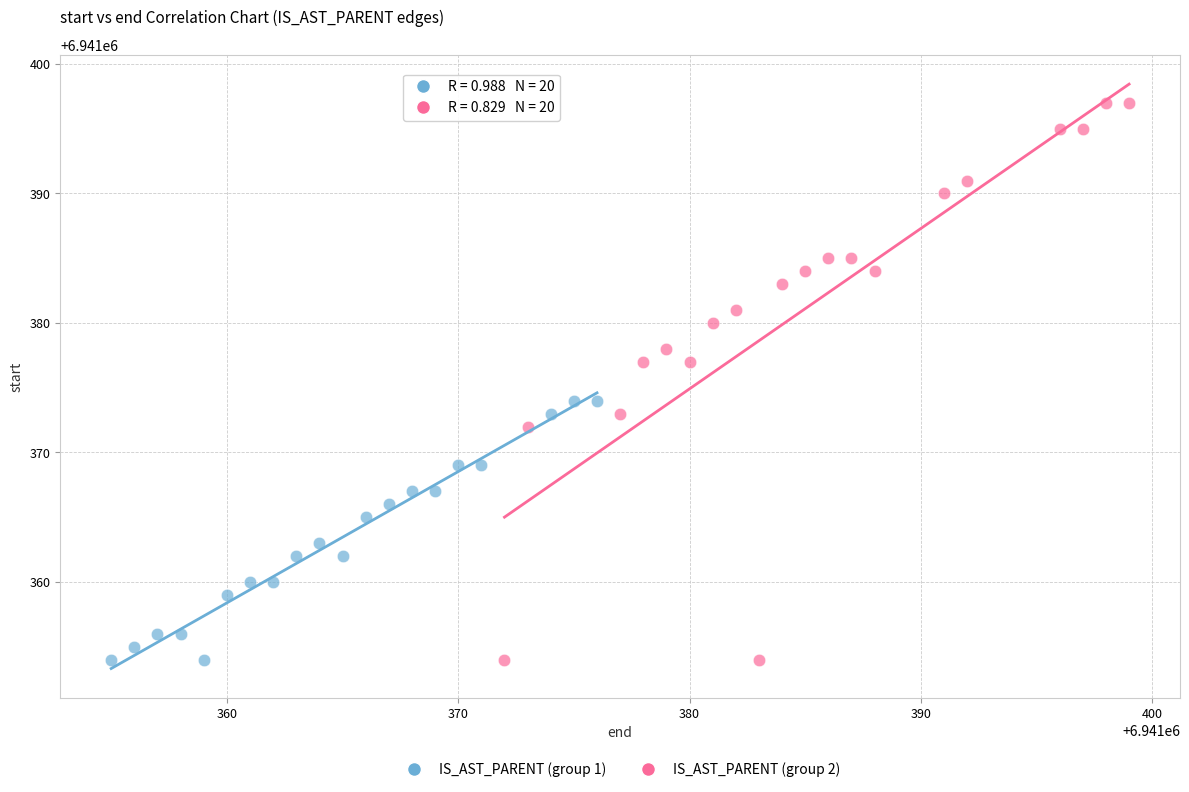

Which series has the largest Y range (max minus min)?

IS_AST_PARENT (group 2)